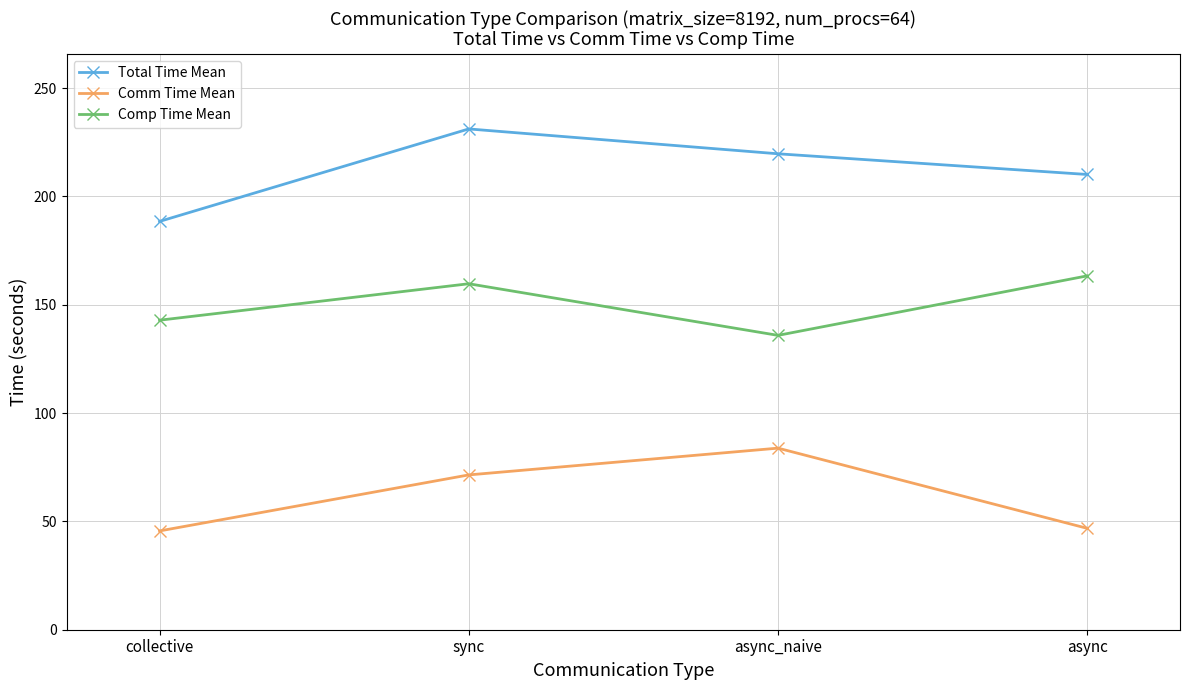

What are all the series names shown in the legend?

Total Time Mean, Comm Time Mean, Comp Time Mean